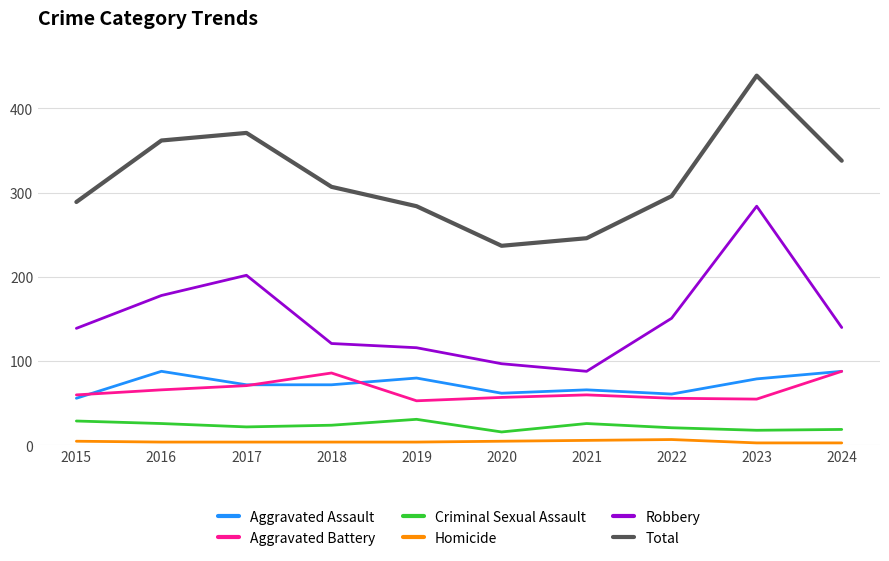

At how many categories does at least one series exceed 393?

1